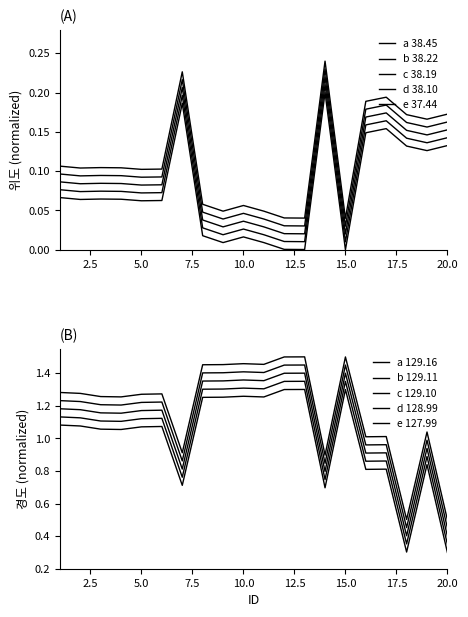

Reading left to right, transcribe all the data shown in this chart.

위도: 1=0.1	2=0.1	3=0.1	4=0.1	5=0.1	6=0.1	7=0.2	8=0.0	9=0.0	10=0.0	11=0.0	12=0.0	13=0.0	14=0.2	15=0.0	16=0.2	17=0.2	18=0.2	19=0.1	20=0.2
경도: 1=1.3	2=1.3	3=1.3	4=1.3	5=1.3	6=1.3	7=0.9	8=1.5	9=1.5	10=1.5	11=1.5	12=1.5	13=1.5	14=0.9	15=1.5	16=1.0	17=1.0	18=0.5	19=1.0	20=0.5